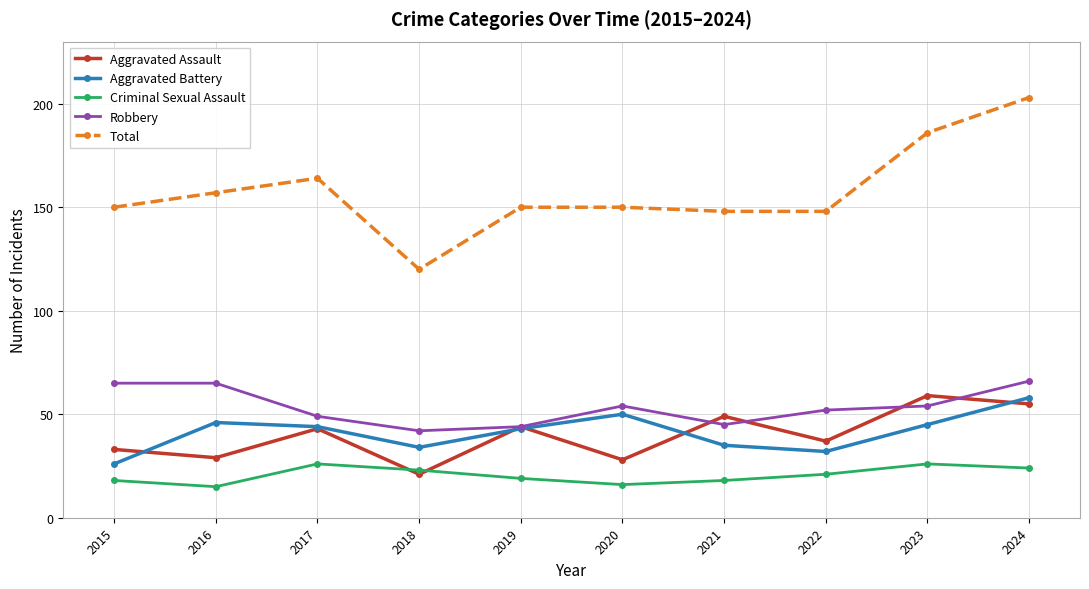

Where is the first local minimum for Robbery?

2018